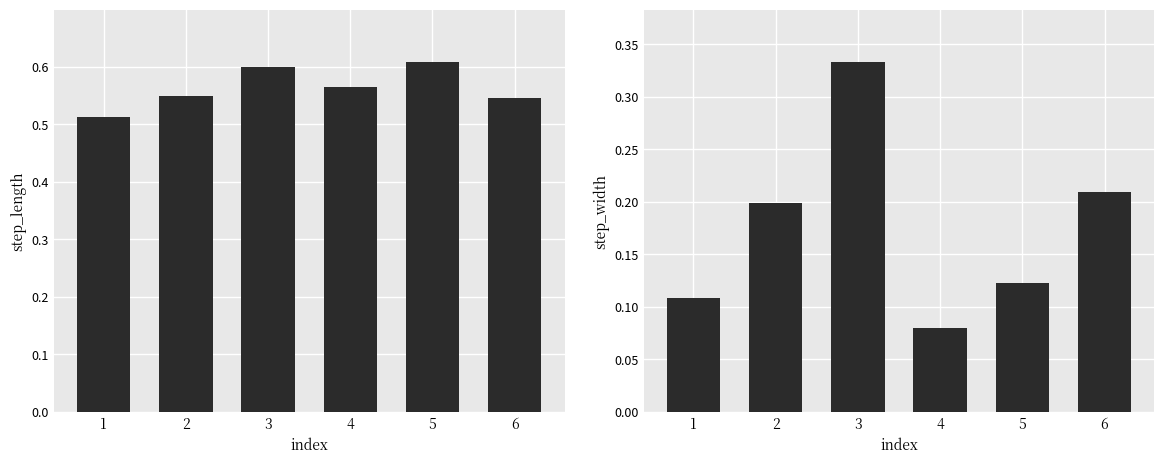

The step_length series shows 0.5 at 1. True or false?

True